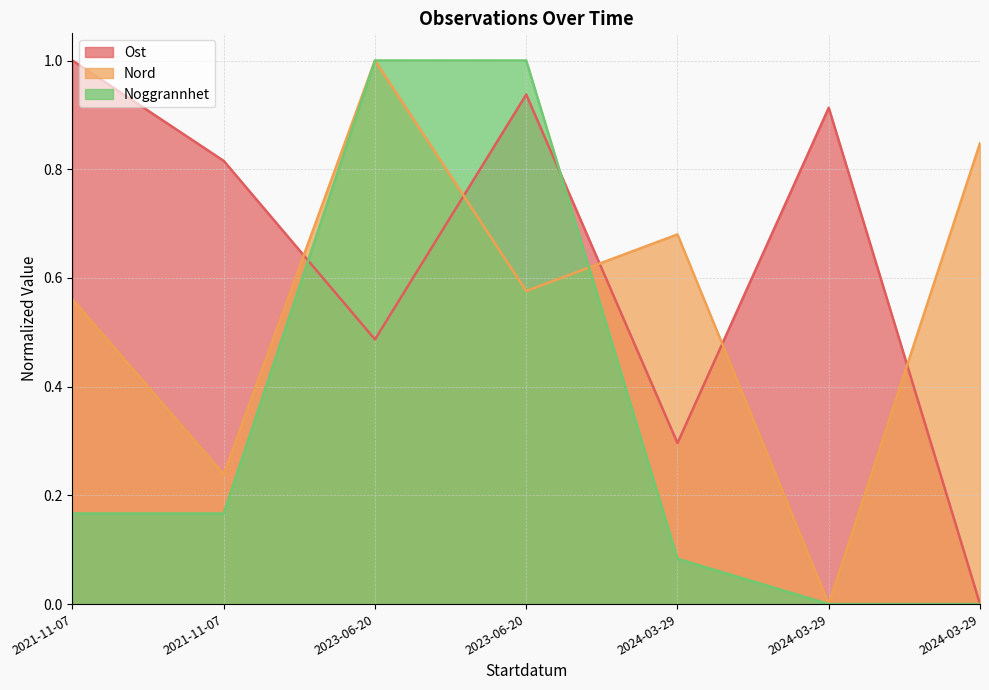

What is the difference between the highest and lowest values at 2024-03-29?

0.6